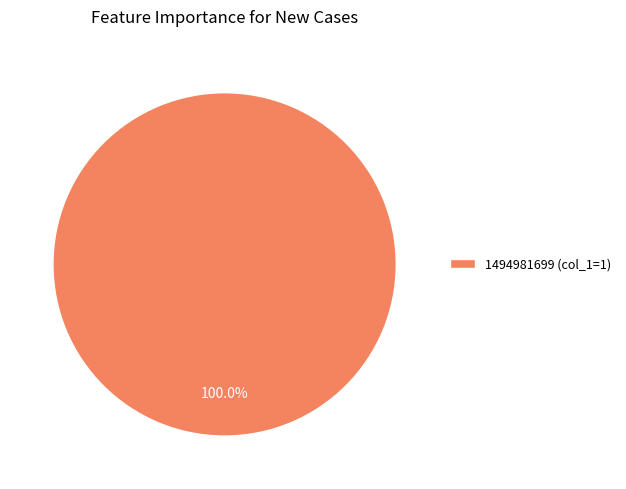

Is there any slice that represents more than half of the pie?

Yes